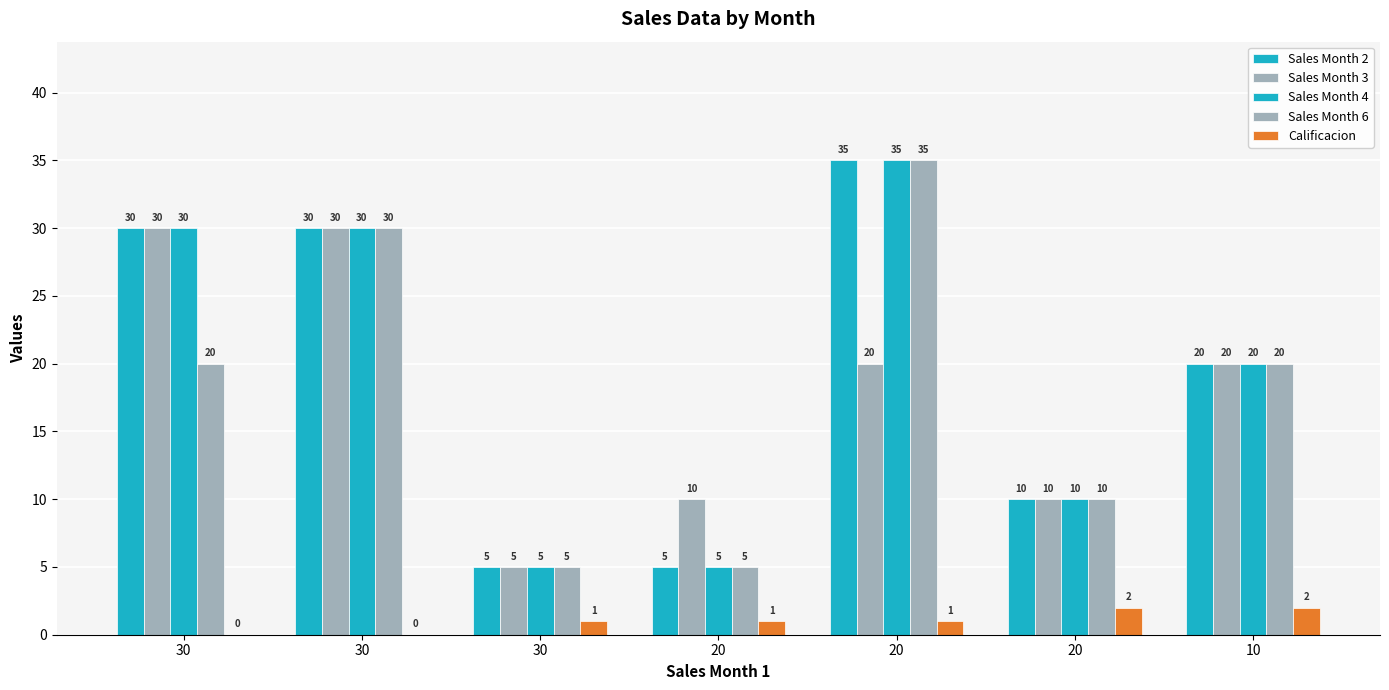

Are the bars grouped side by side (vs. stacked)?

Yes